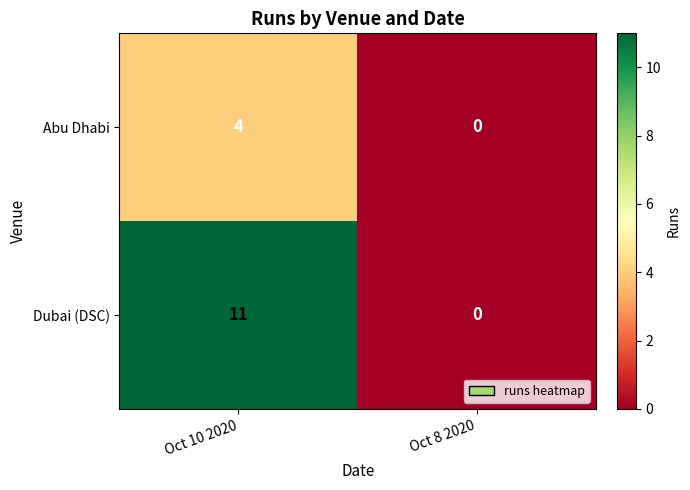

List the labels in order of Abu Dhabi value, largest first.

Oct 10 2020, Oct 8 2020